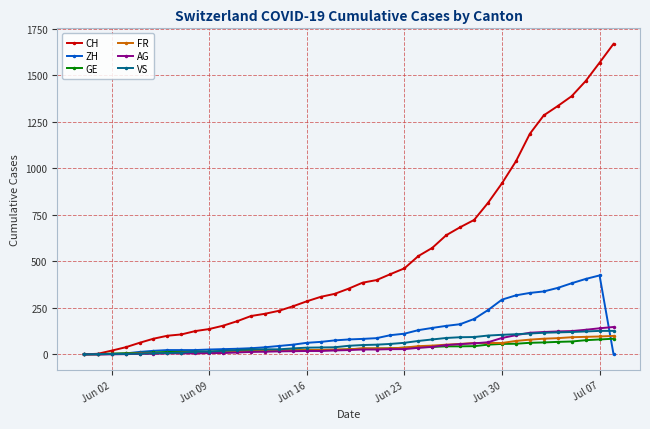

What is the maximum value shown in the chart?

1668